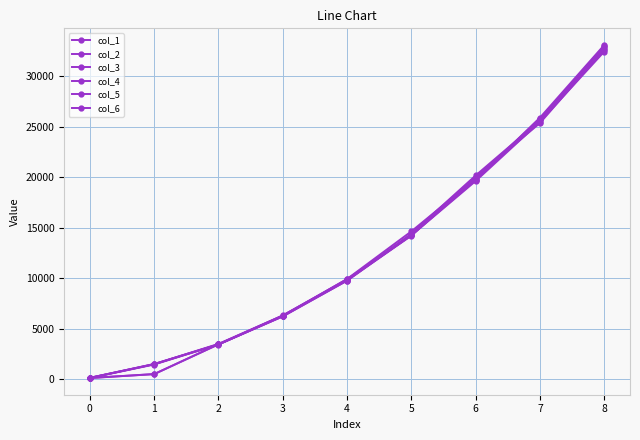

Which has a higher value, 6 or 3?

6